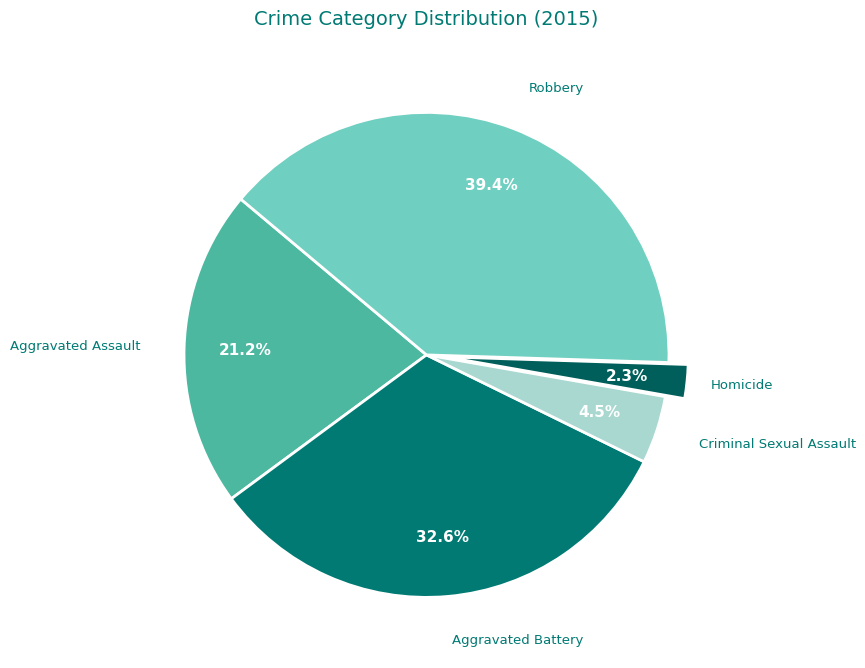

To the nearest percent, what is the combined percentage of Criminal Sexual Assault and Aggravated Assault?

26%